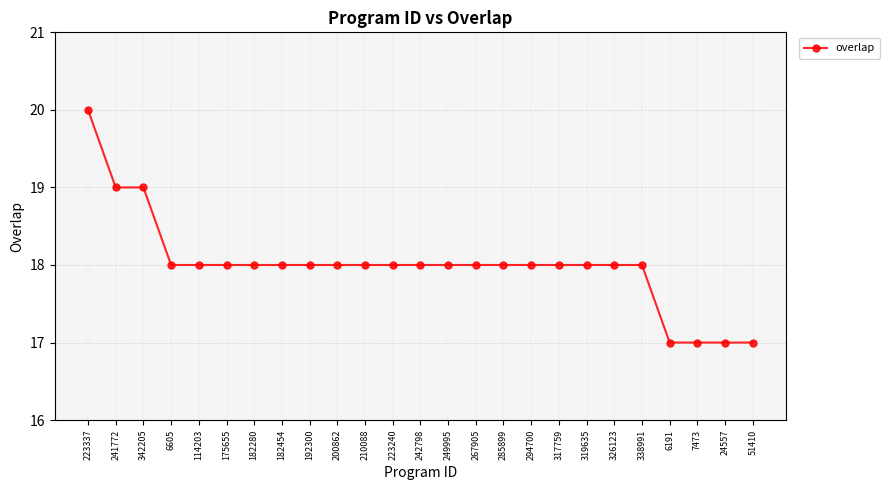

What is the value of the 8th point from the left?

18